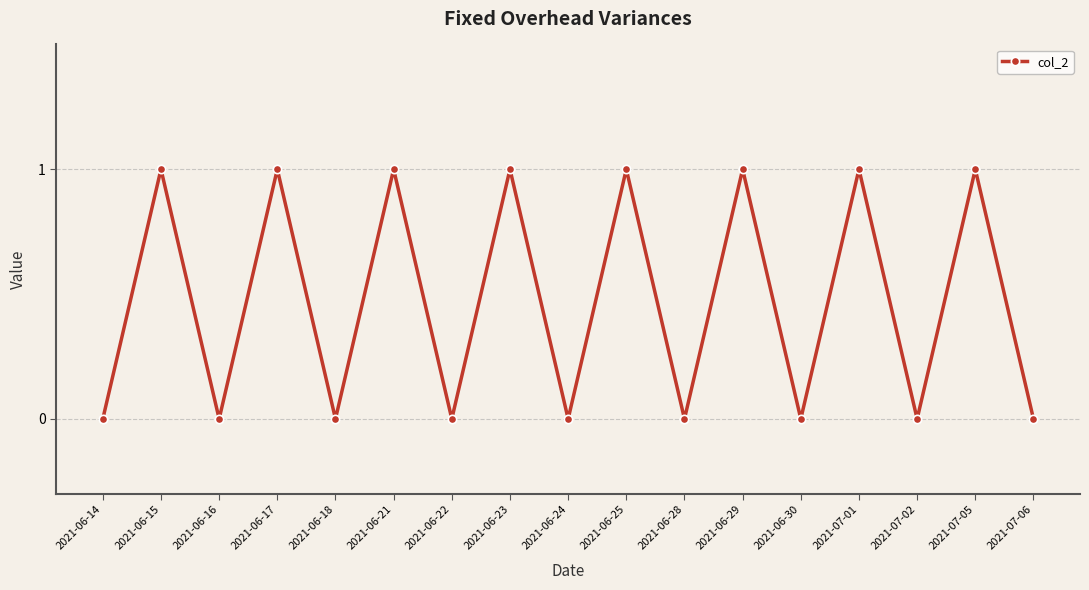

Reading left to right, what are all the values shown in this chart?

0	1	0	1	0	1	0	1	0	1	0	1	0	1	0	1	0